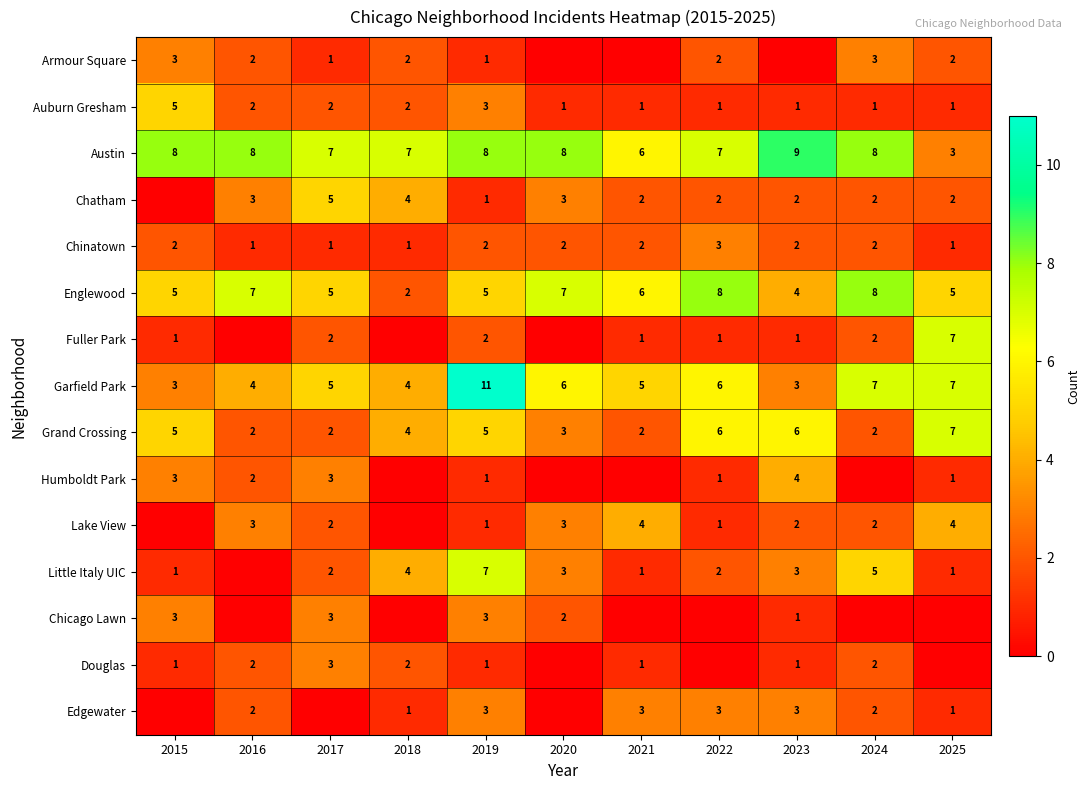

Count the number of categories in the chart.

11